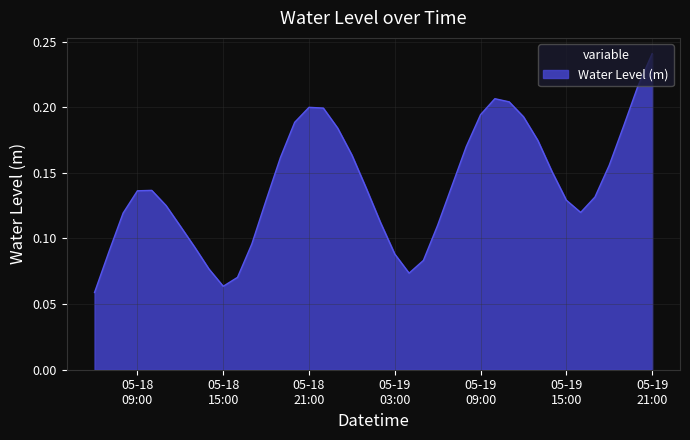

Reading left to right, list all the values displayed in this chart.

0.1	0.1	0.1	0.1	0.1	0.1	0.1	0.1	0.1	0.1	0.1	0.1	0.1	0.2	0.2	0.2	0.2	0.2	0.2	0.1	0.1	0.1	0.1	0.1	0.1	0.1	0.2	0.2	0.2	0.2	0.2	0.2	0.2	0.1	0.1	0.1	0.2	0.2	0.2	0.2